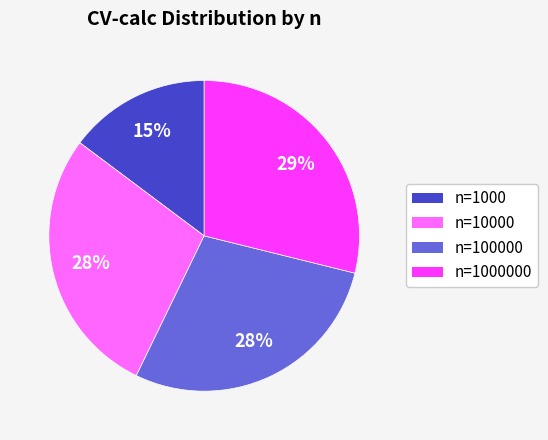

Does any single category account for the majority?

No